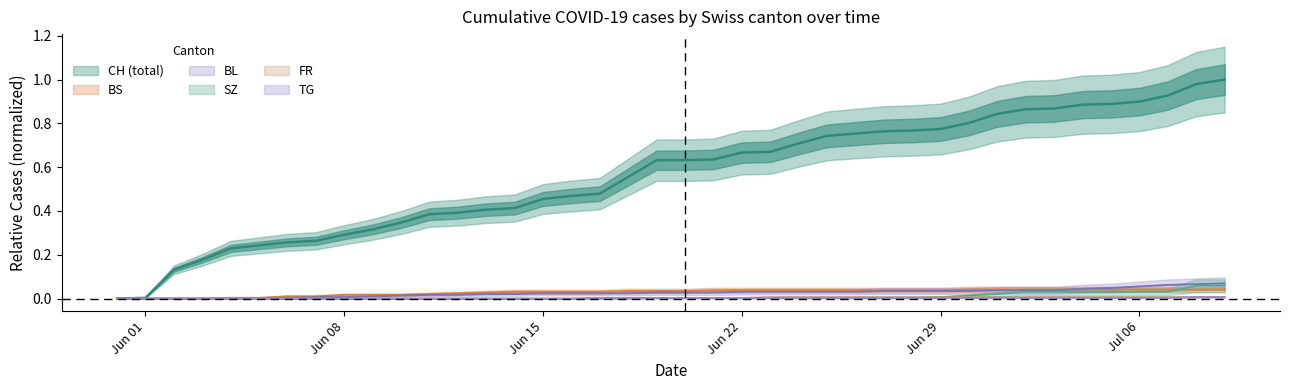

What is the total value across all series at Jul 06?

1.0